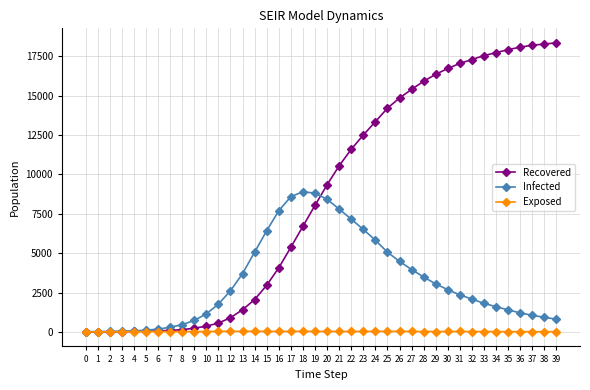

Does the chart have visible grid lines?

Yes